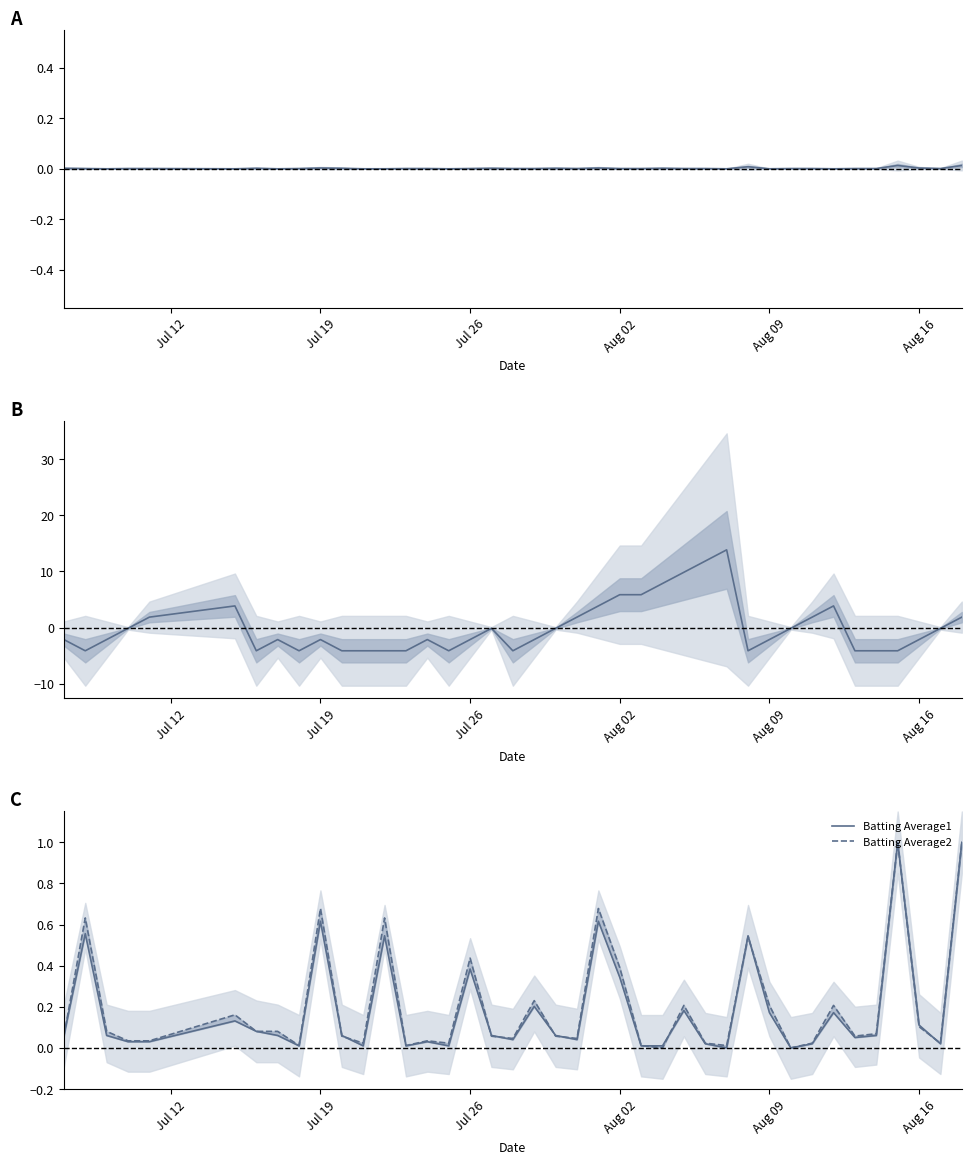

What is the maximum value for Batting Average1?

1.0